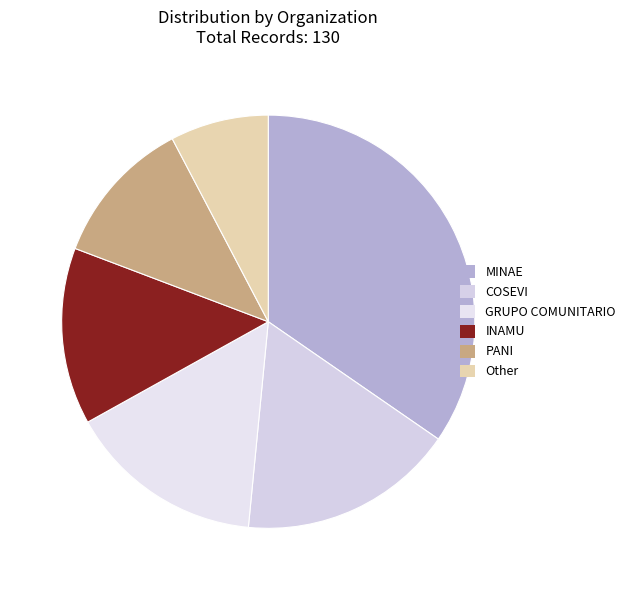

How many slices are in this pie chart?

6